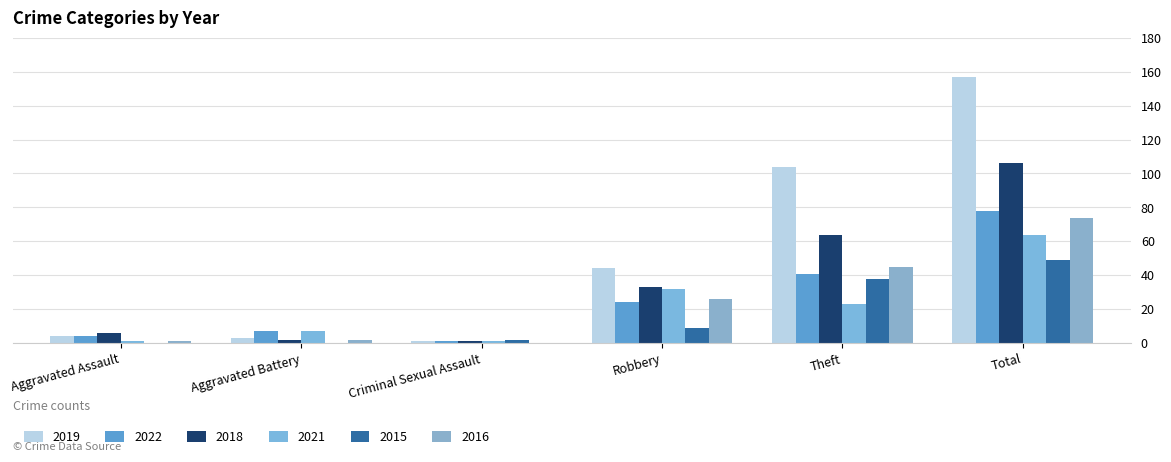

How many groups of bars are there?

6